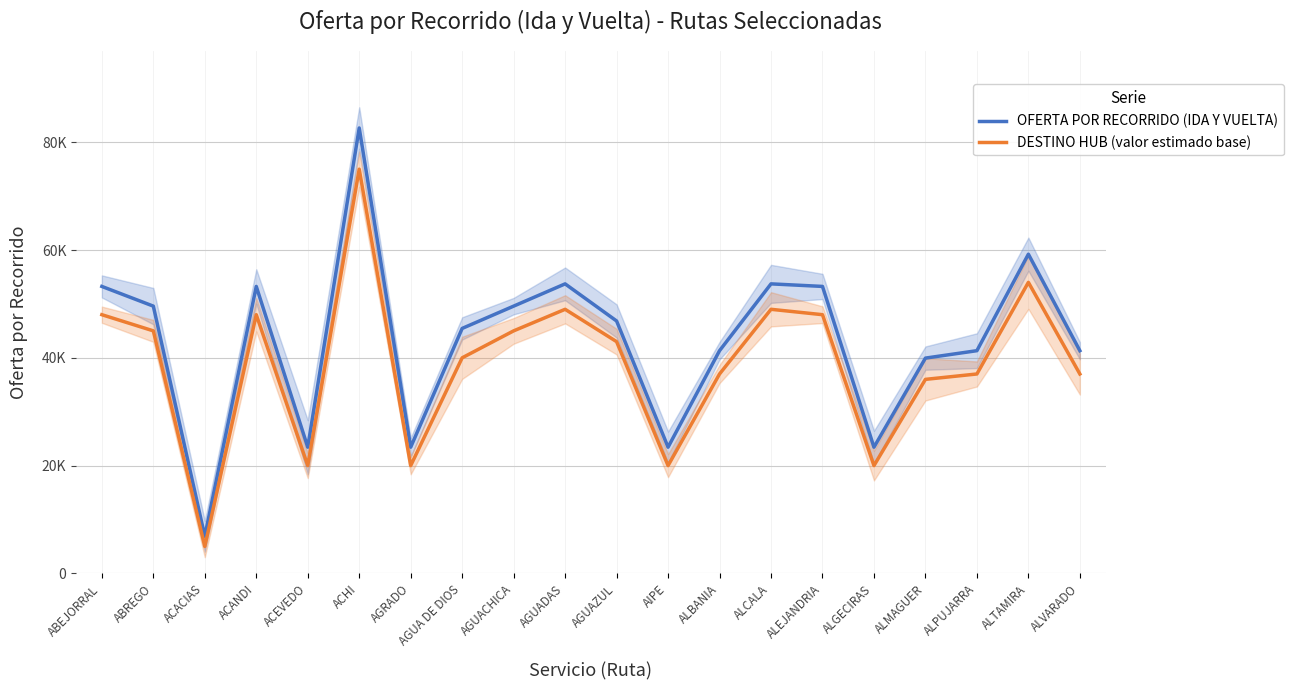

What is the label of the 9th point from the right?

AIPE